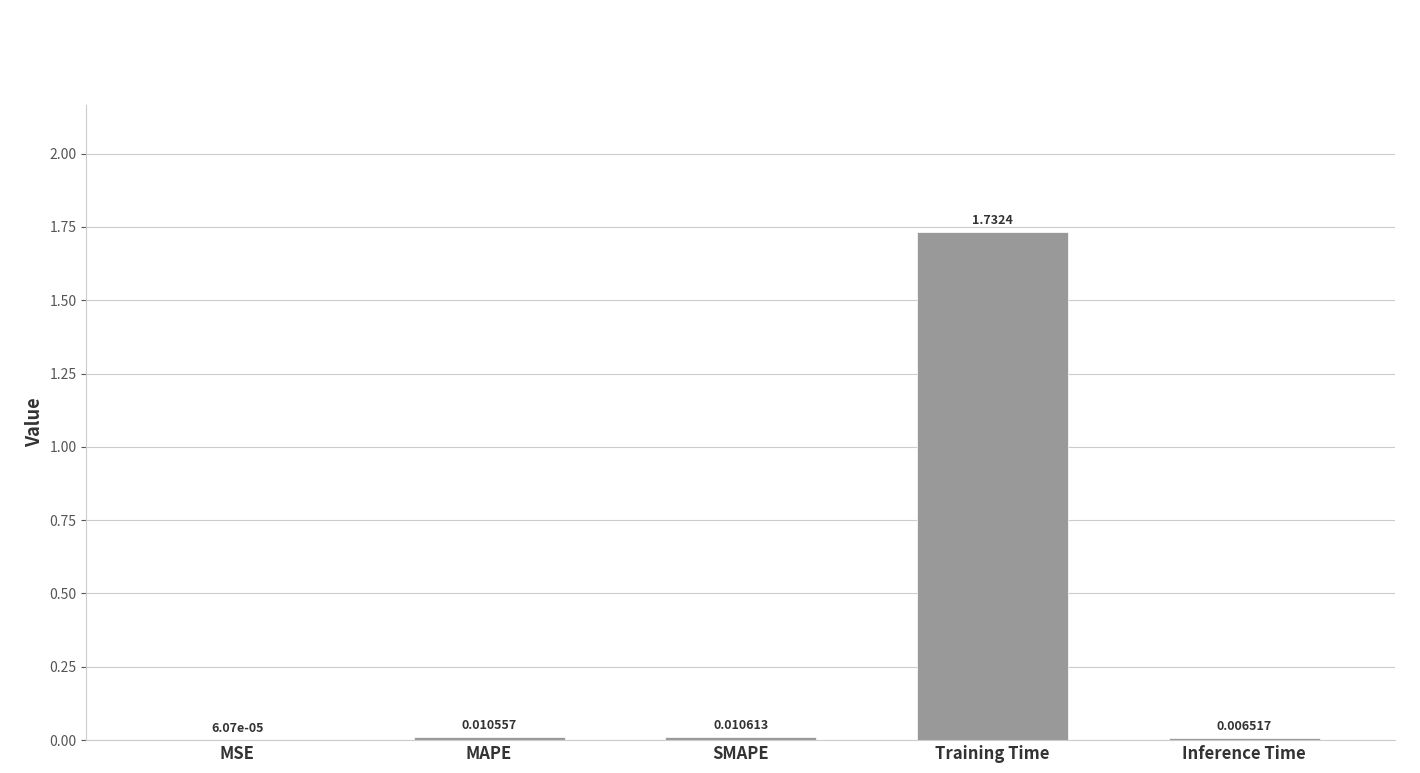

Which has a higher value, MAPE or MSE?

MAPE